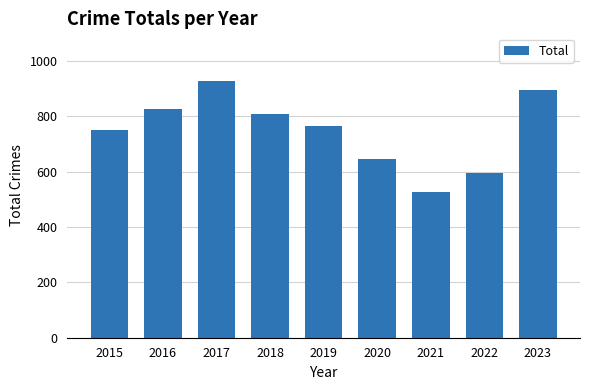

True or false: the data shows 1255 at 2017.

False